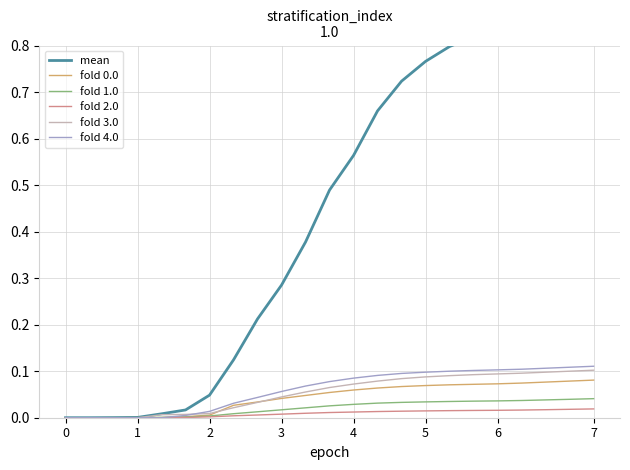

Which series has the widest spread of values?

mean